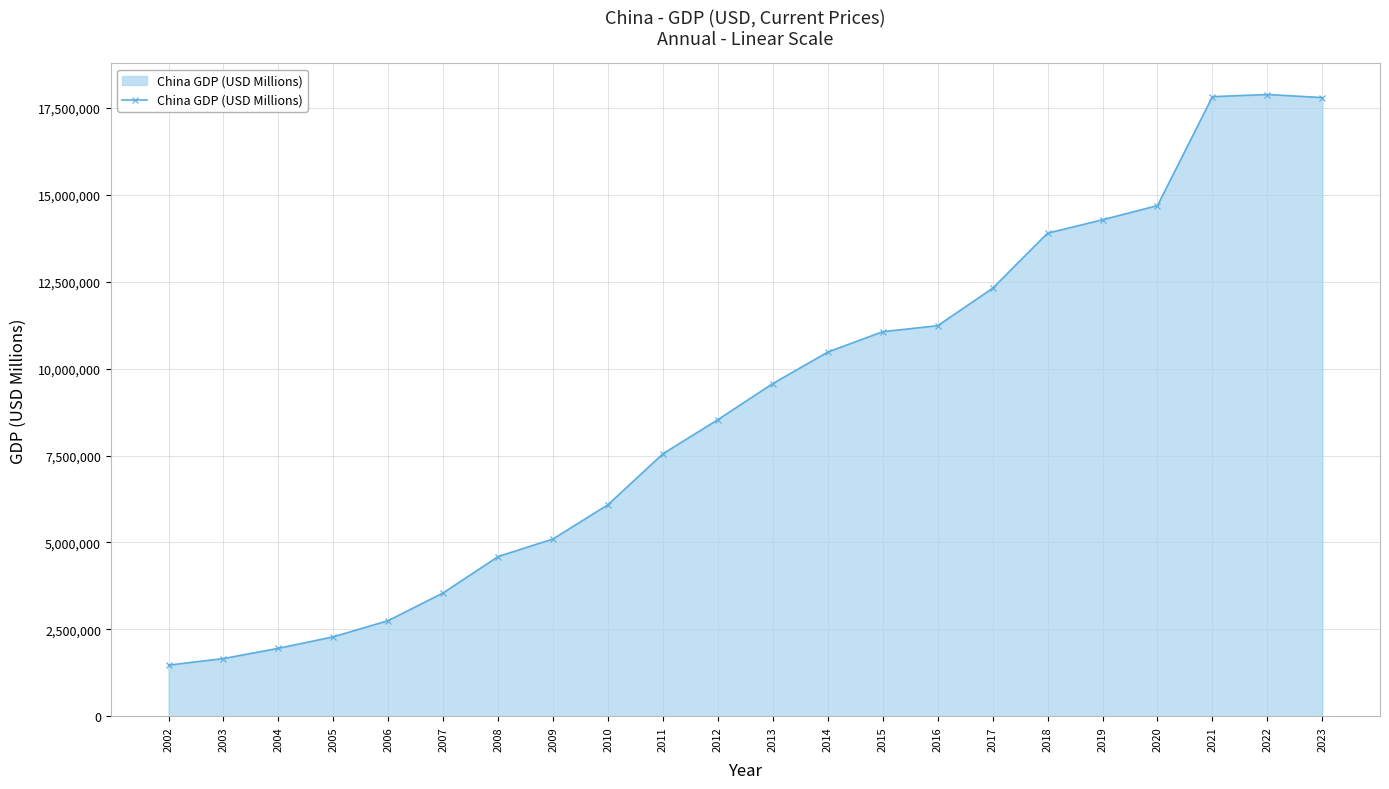

What is the ratio of the value at 2009 to the value at 2007?

1.4